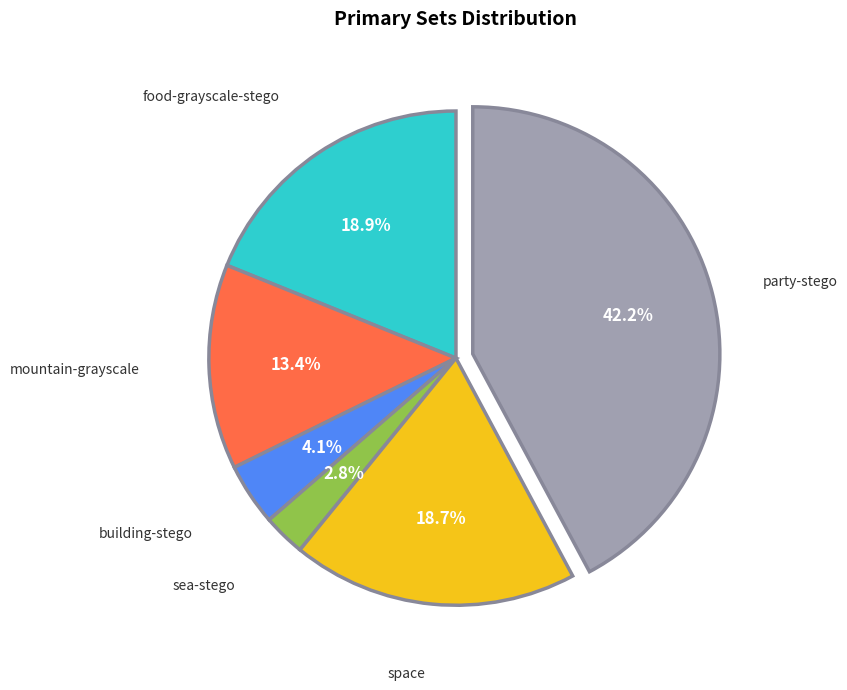

Does any single category account for the majority?

No